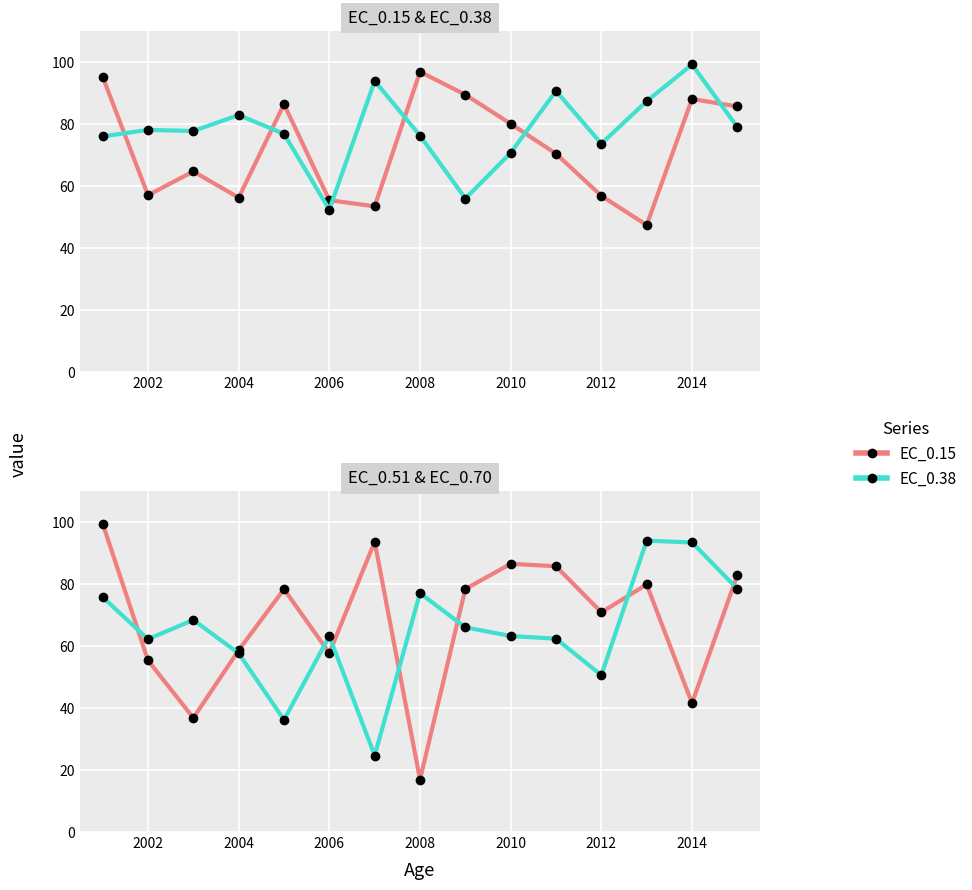

Between 2012 and 2014, which series saw the biggest shift?

EC_0.70